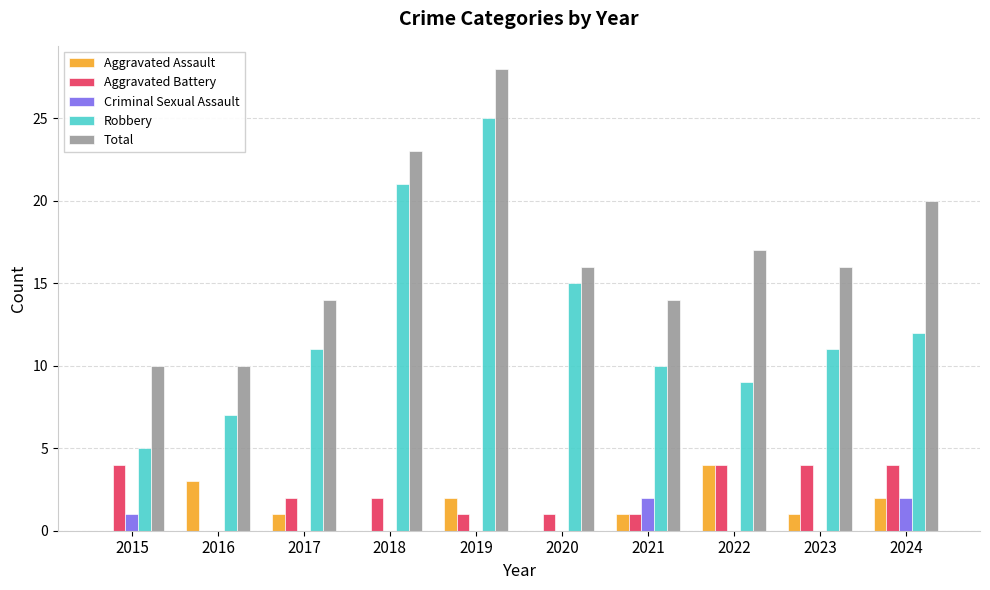

Which category has the highest value across all series?

2019